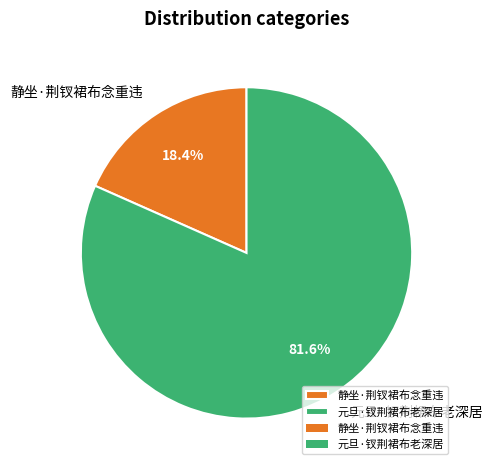

Is it true that 静坐·荆钗裙布念重违 is 29% of the pie?

False